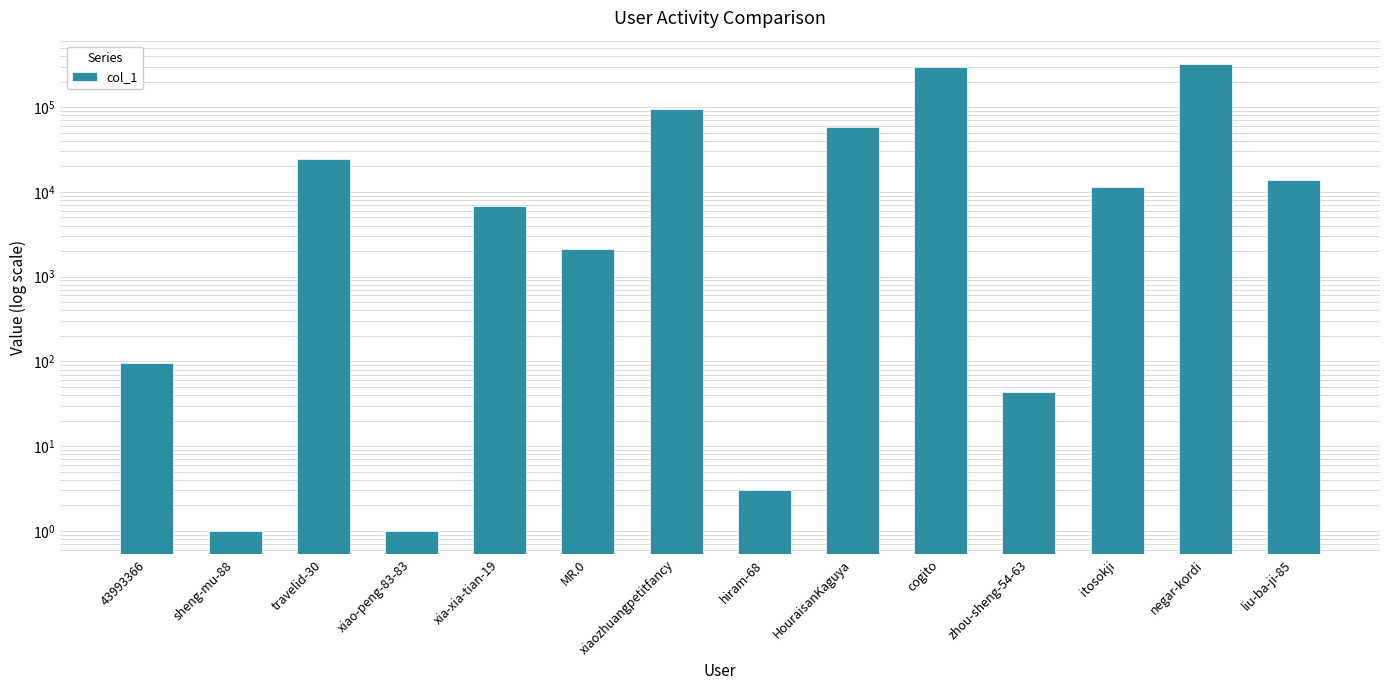

Approximately how many times larger is the value at travelid-30 compared to xia-xia-tian-19?

3.6